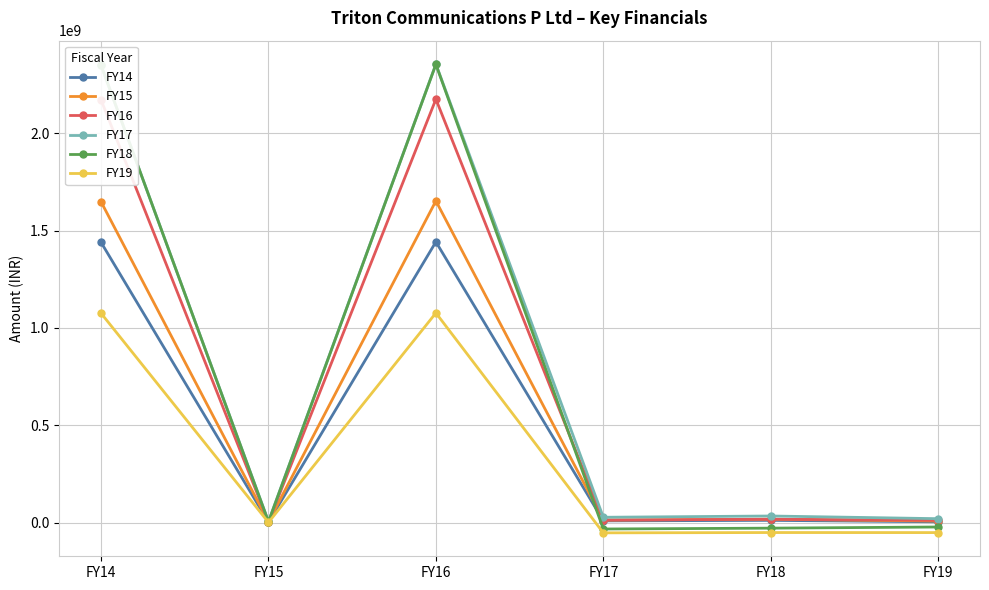

What is the spread (max minus min) of values at FY18?

84896858